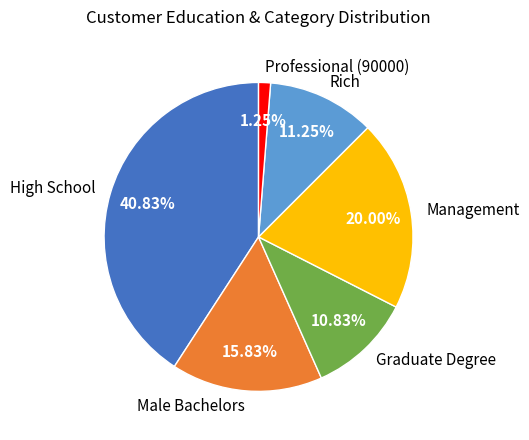

To the nearest percent, what portion does Male Bachelors represent?

16%